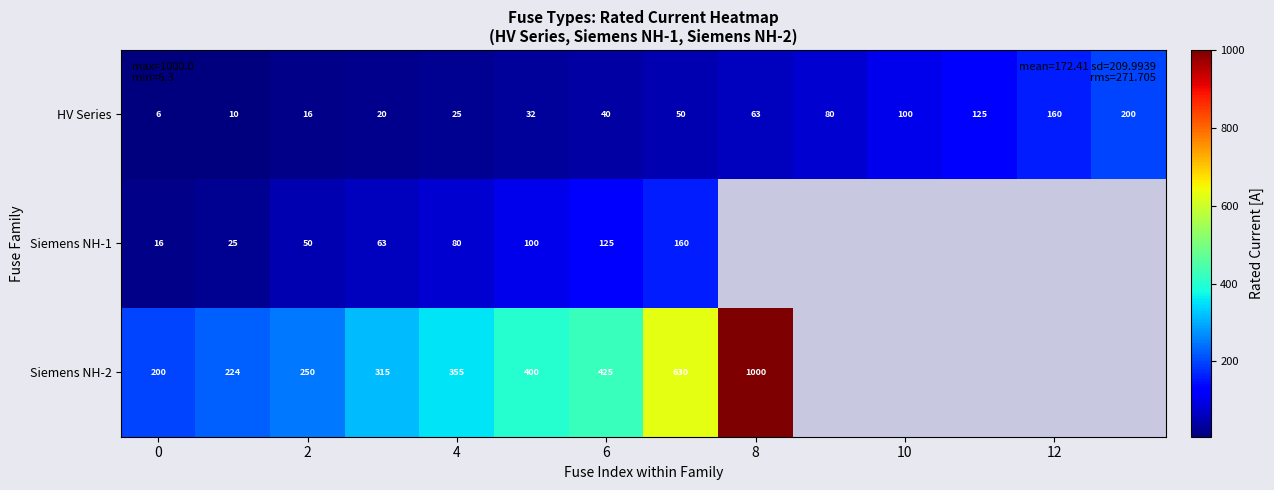

Count the number of data series in this chart.

3